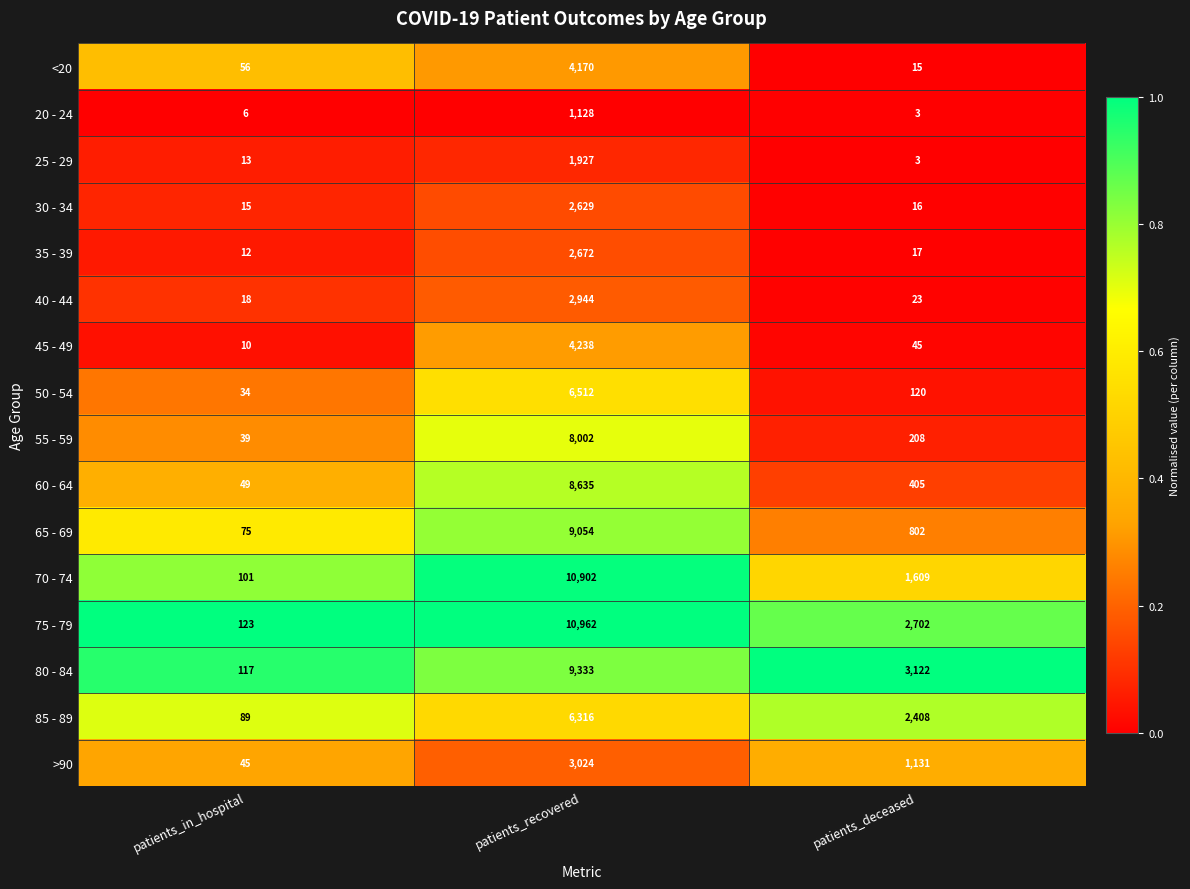

What is the sum of the 55 - 59 values at patients_recovered and patients_deceased?

8210